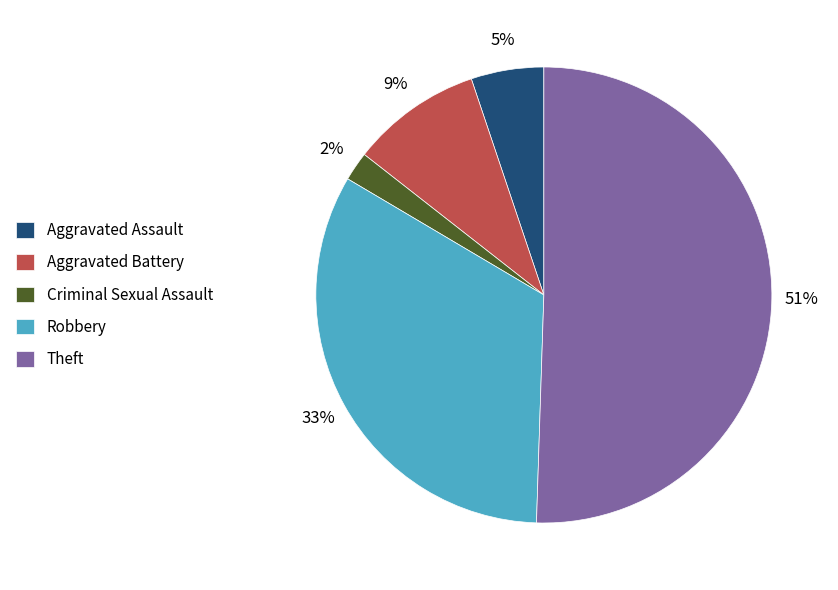

Is it true that Theft is 37% of the pie?

False